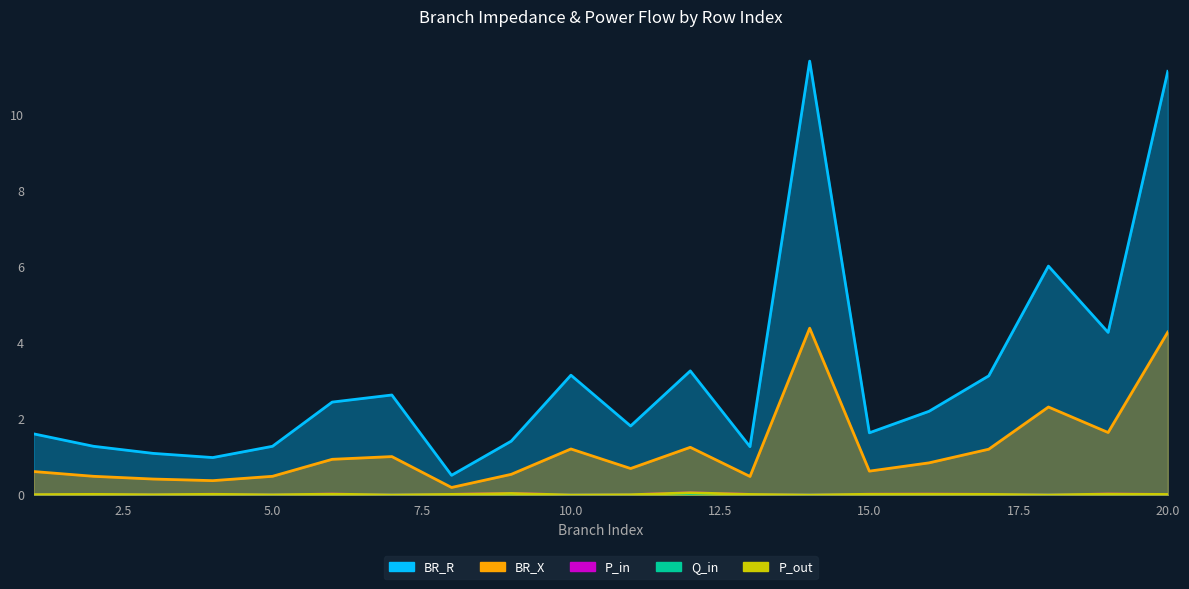

Reading left to right, extract all data points from this chart.

BR_R: 1=1.6	2=1.3	3=1.1	4=1.0	5=1.3	6=2.4	7=2.6	8=0.5	9=1.4	10=3.2	11=1.8	12=3.3	13=1.3	14=11.4	15=1.6	16=2.2	17=3.1	18=6.0	19=4.3	20=11.1
BR_X: 1=0.6	2=0.5	3=0.4	4=0.4	5=0.5	6=0.9	7=1.0	8=0.2	9=0.5	10=1.2	11=0.7	12=1.3	13=0.5	14=4.4	15=0.6	16=0.8	17=1.2	18=2.3	19=1.6	20=4.3
P_in: 1=0.0	2=0.0	3=0.0	4=0.0	5=0.0	6=0.0	7=0.0	8=0.0	9=0.0	10=0.0	11=0.0	12=0.1	13=0.0	14=0.0	15=0.0	16=0.0	17=0.0	18=0.0	19=0.0	20=0.0
Q_in: 1=0.0	2=0.0	3=0.0	4=0.0	5=0.0	6=0.0	7=0.0	8=0.0	9=0.0	10=0.0	11=0.0	12=0.0	13=0.0	14=0.0	15=0.0	16=0.0	17=0.0	18=0.0	19=0.0	20=0.0
P_out: 1=0.0	2=0.0	3=0.0	4=0.0	5=0.0	6=0.0	7=0.0	8=0.0	9=0.0	10=0.0	11=0.0	12=0.1	13=0.0	14=0.0	15=0.0	16=0.0	17=0.0	18=0.0	19=0.0	20=0.0